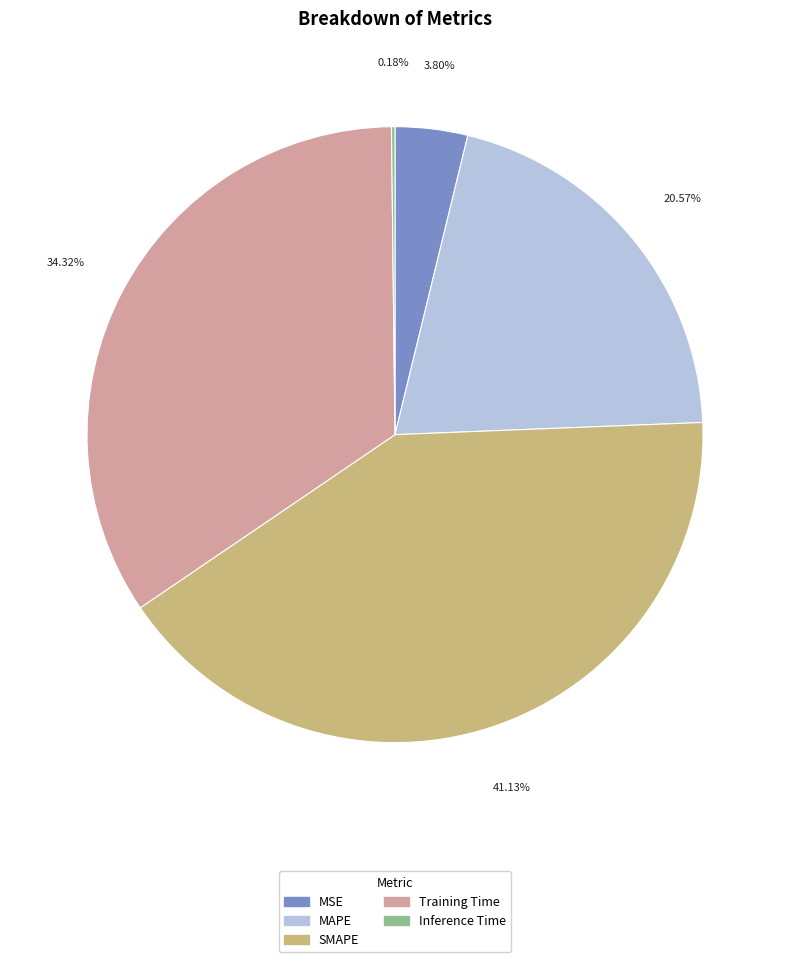

Is it true that SMAPE is 41% of the pie?

True